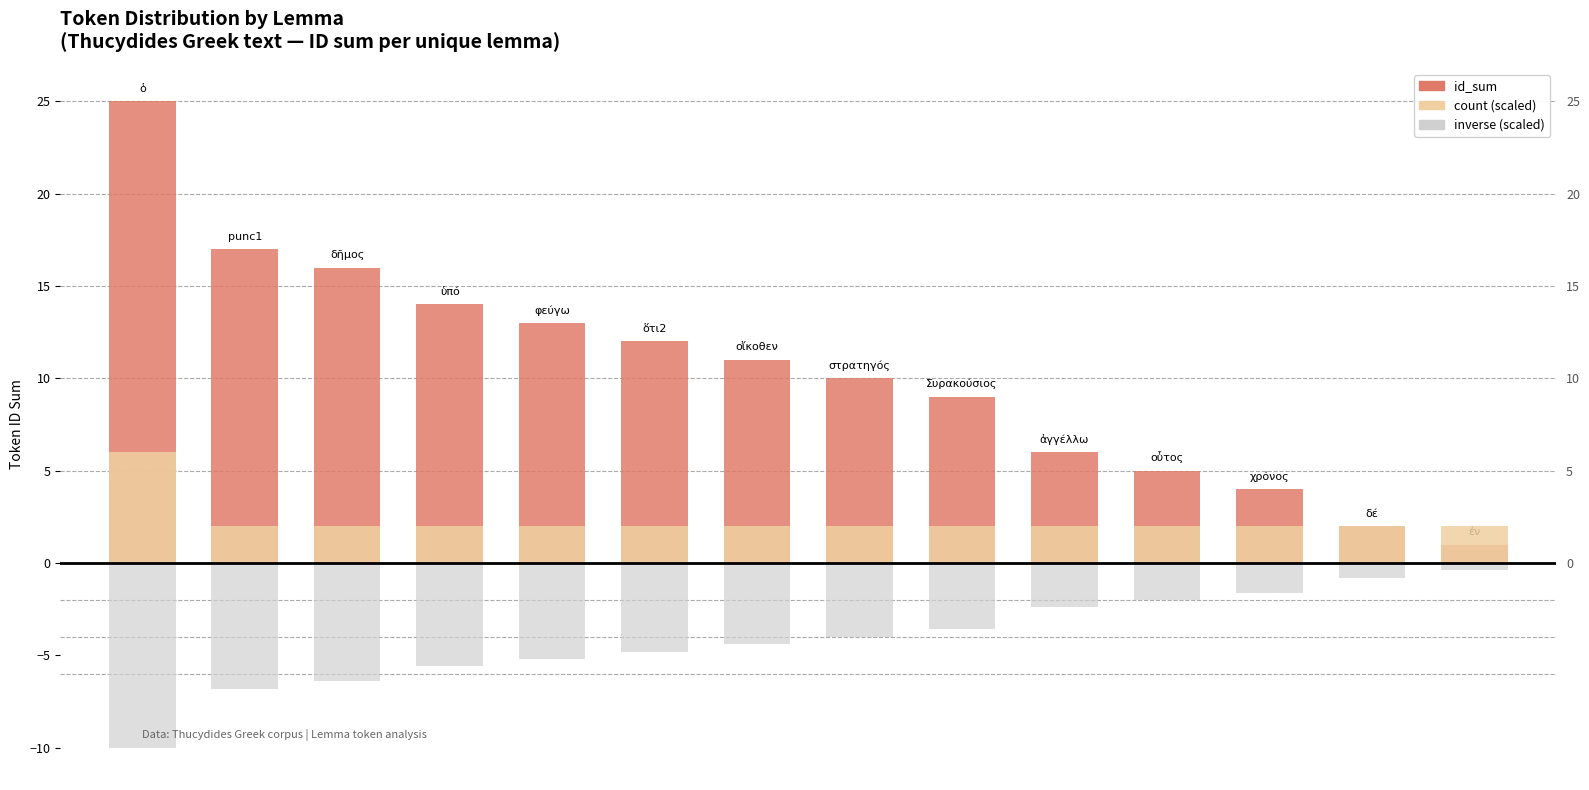

Reading left to right, what are all the values shown in this chart?

id_sum: 0=25.0	1=17.0	2=16.0	3=14.0	4=13.0	5=12.0	6=11.0	7=10.0	8=9.0	9=6.0	10=5.0	11=4.0	12=2.0	13=1.0
count (scaled): 0=6.0	1=2.0	2=2.0	3=2.0	4=2.0	5=2.0	6=2.0	7=2.0	8=2.0	9=2.0	10=2.0	11=2.0	12=2.0	13=2.0
inverse (scaled): 0=-10.0	1=-6.8	2=-6.4	3=-5.6	4=-5.2	5=-4.8	6=-4.4	7=-4.0	8=-3.6	9=-2.4	10=-2.0	11=-1.6	12=-0.8	13=-0.4